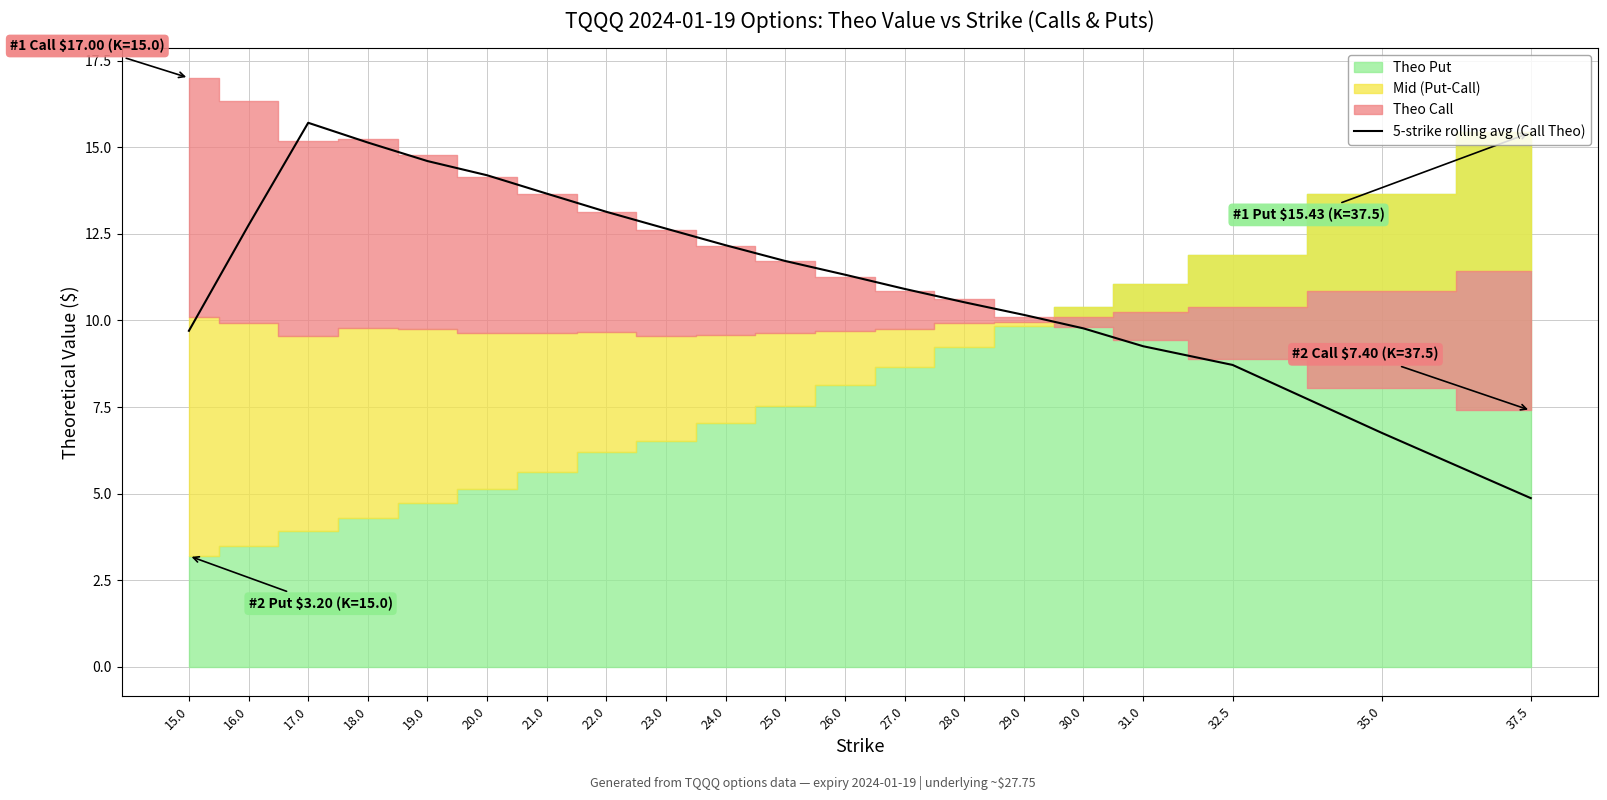

What is the highest value of the 5-strike rolling avg (Call Theo) series?

15.7